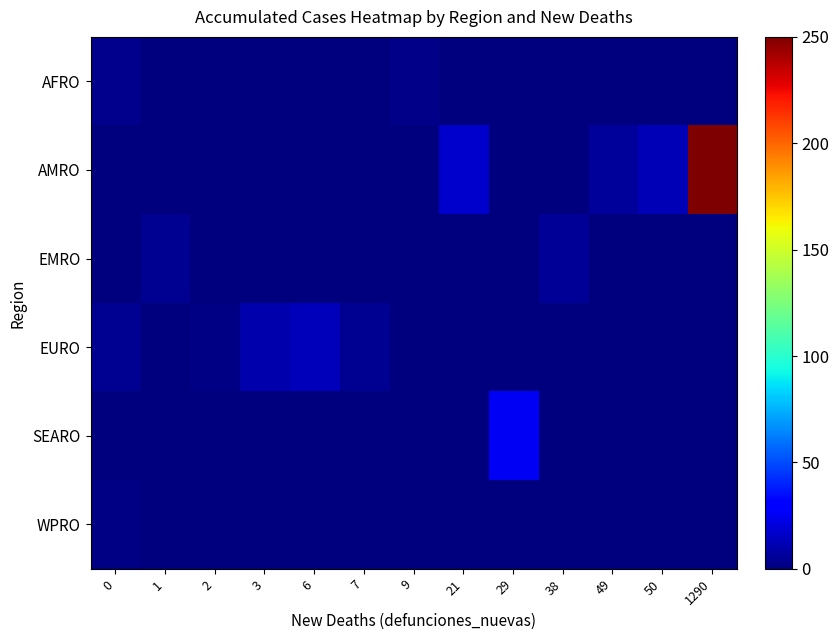

Which has a higher value, 7 or 38?

7